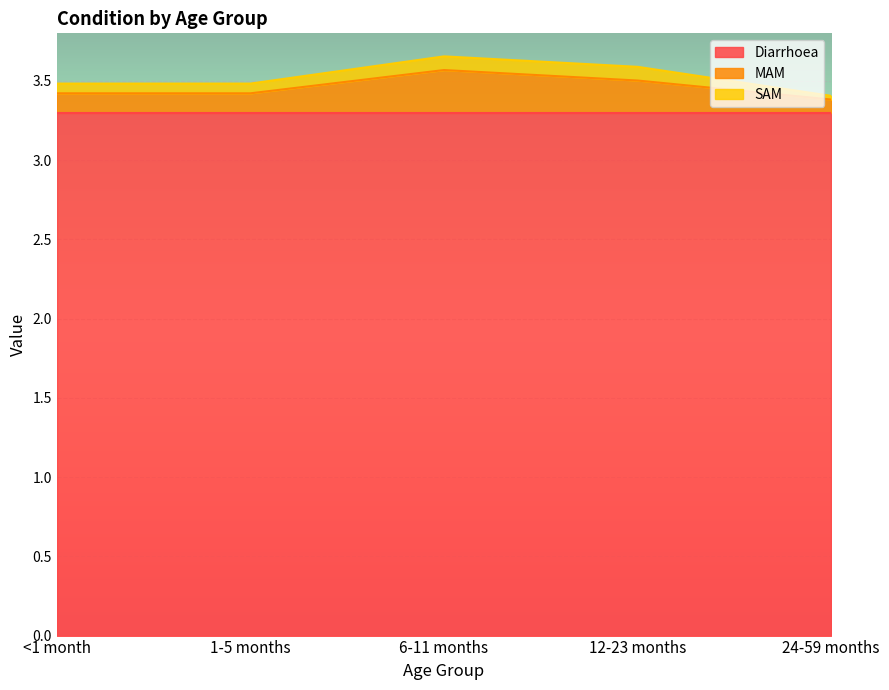

What value does the Diarrhoea series have at 12-23 months?

3.3